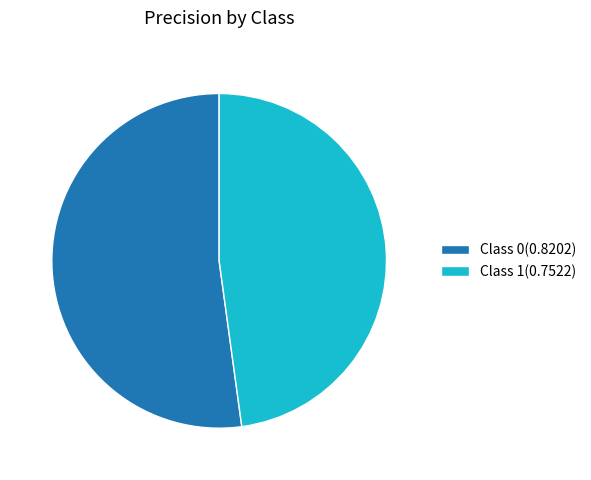

Which has a higher value, Class 0(0.8202) or Class 1(0.7522)?

Class 0(0.8202)